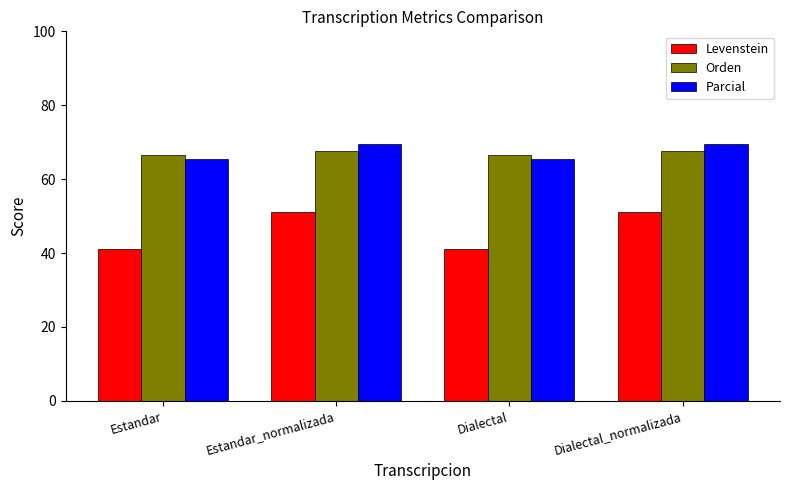

What is the average value of the Parcial series?

67.5